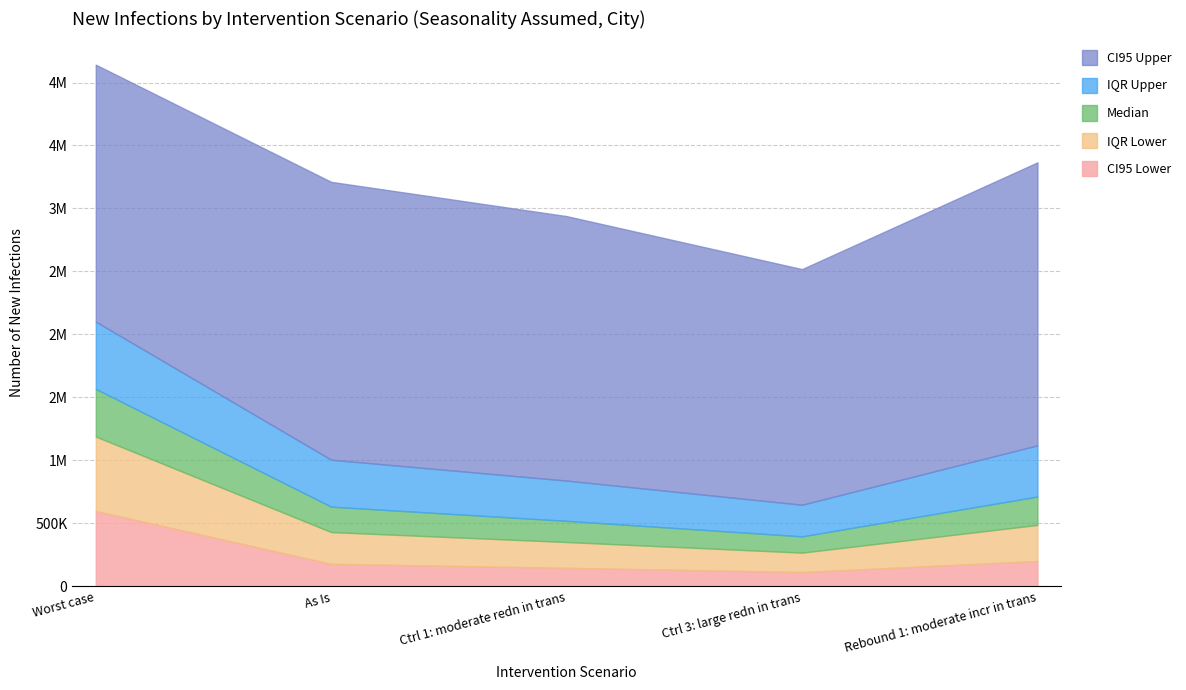

What is the lowest value of the CI95.lwr series?

113448